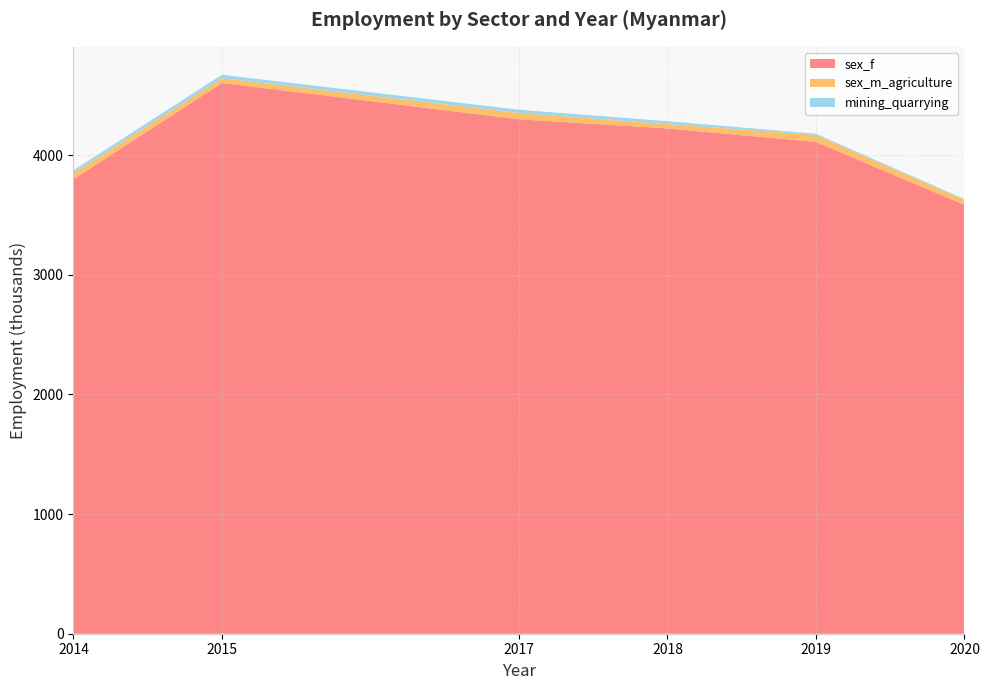

Reading left to right, list all the values displayed in this chart.

sex_f: 2014=3797.8	2015=4602.4	2017=4298.8	2018=4222.1	2019=4109.7	2020=3583.4
sex_m_agriculture: 2014=51.1	2015=40.3	2017=52.9	2018=36.4	2019=58.3	2020=40.3
mining_quarrying: 2014=23.5	2015=28.1	2017=26.8	2018=24.2	2019=9.4	2020=8.0